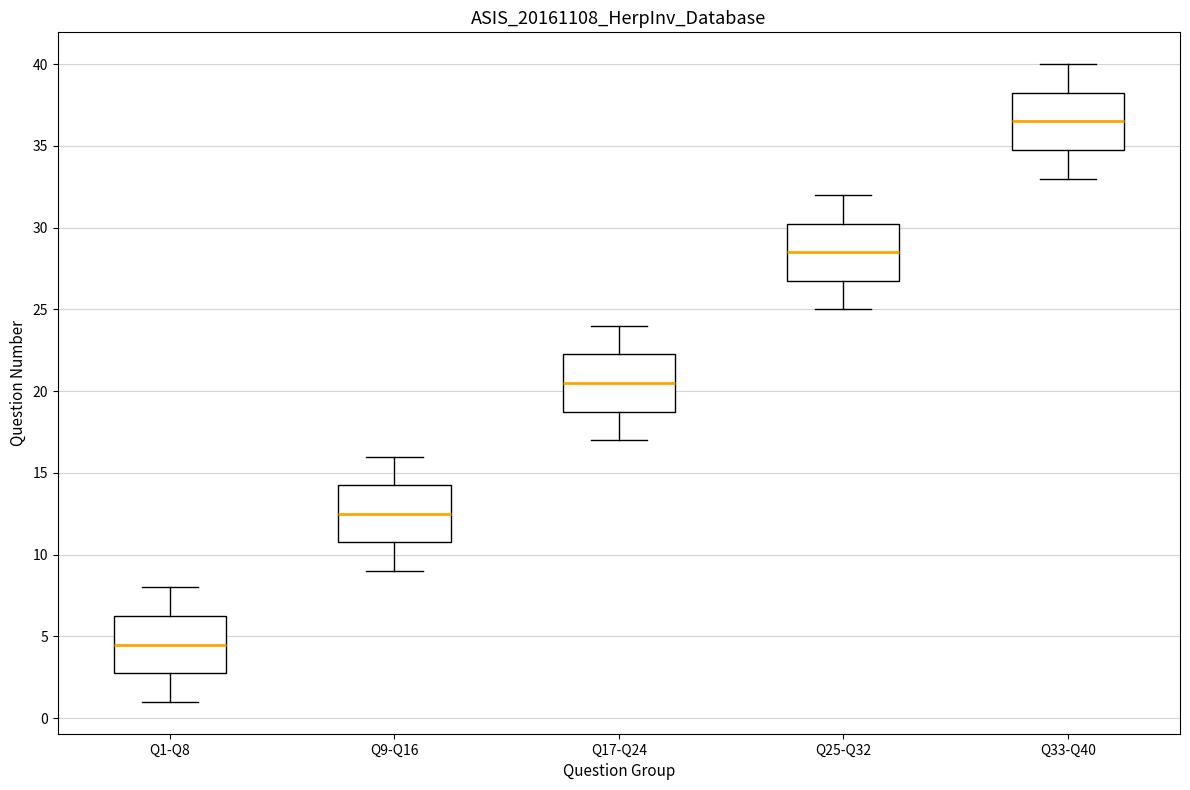

Reading left to right, transcribe this box plot: for each box, give where its median line is, the range the box spans, and where its two whiskers end, as read against the y-axis. The values are not printed on the chart, so give them approximately, as read against the axis.

Q1-Q8: median 4.5, box 3.0 to 6.5, whiskers 1.0 to 8.0
Q9-Q16: median 12.5, box 11.0 to 14.5, whiskers 9.0 to 16.0
Q17-Q24: median 20.5, box 19.0 to 22.5, whiskers 17.0 to 24.0
Q25-Q32: median 28.5, box 27.0 to 30.5, whiskers 25.0 to 32.0
Q33-Q40: median 36.5, box 35.0 to 38.5, whiskers 33.0 to 40.0